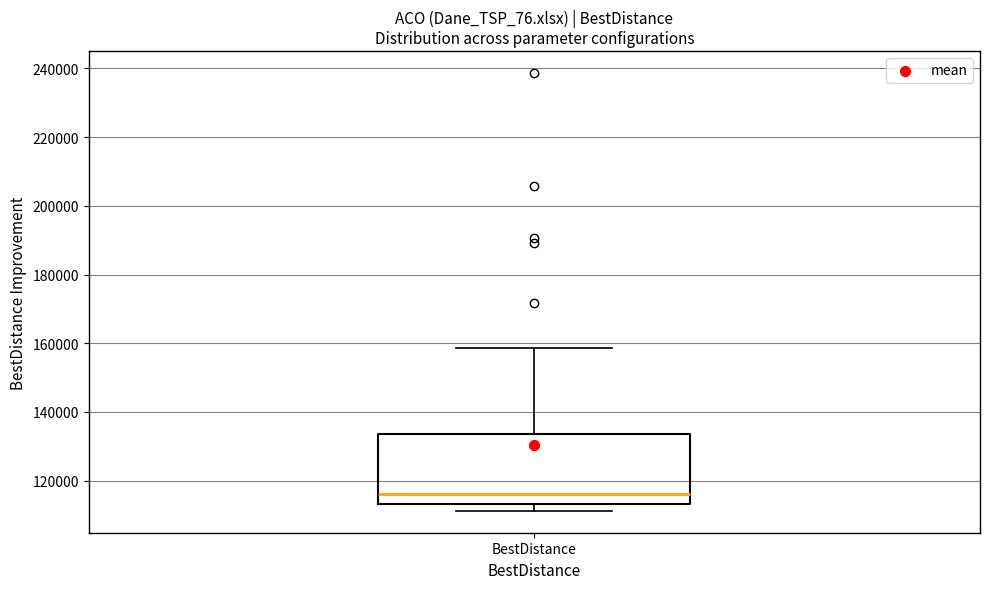

Read this box plot against the y-axis: the position of the median line, the range covered by the box, and the ends of both whiskers. The values are not printed on the chart, so give them approximately, as read against the axis.

median 116000, box 114000 to 134000, whiskers 112000 to 158000